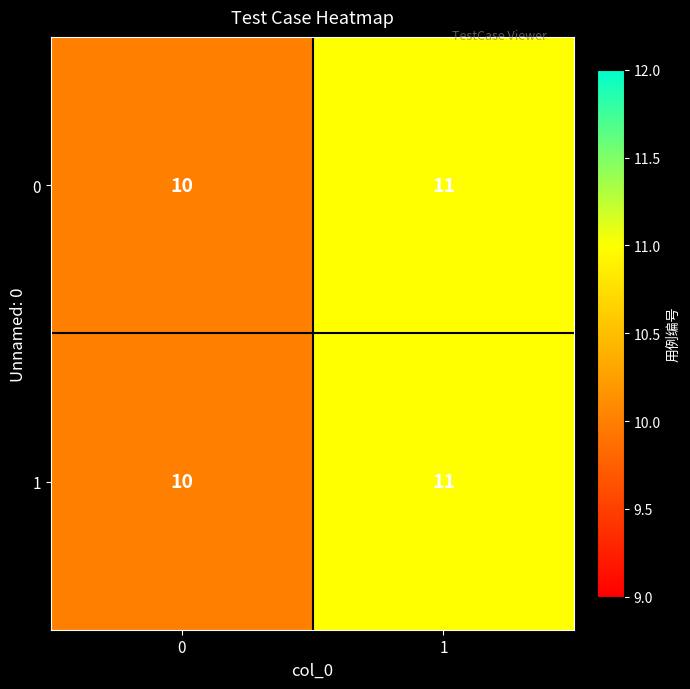

What is the approximate value of 0 at 1?

11